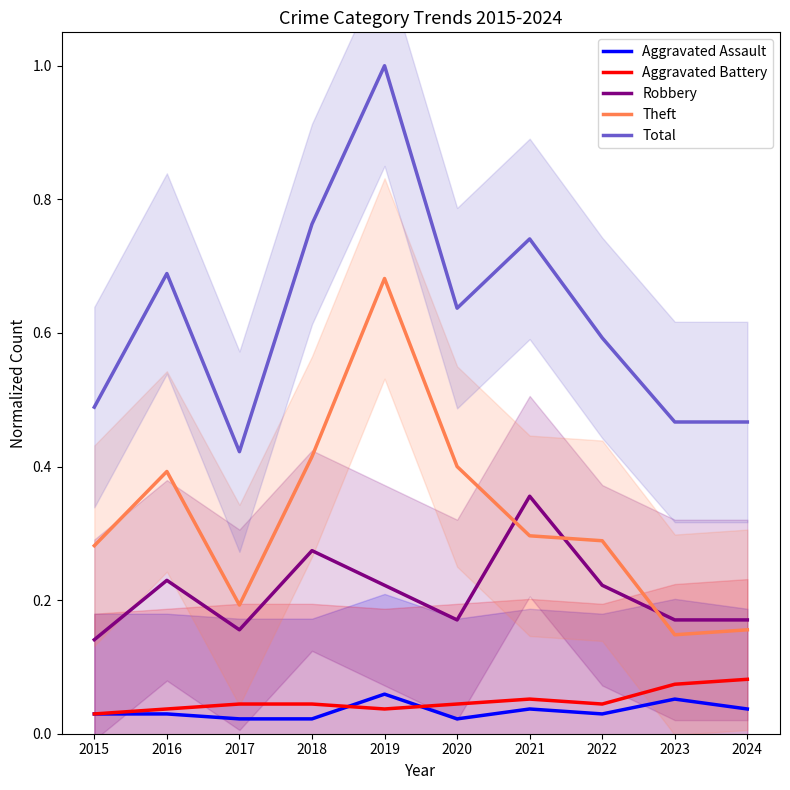

Read the Total value at 2015.

0.5